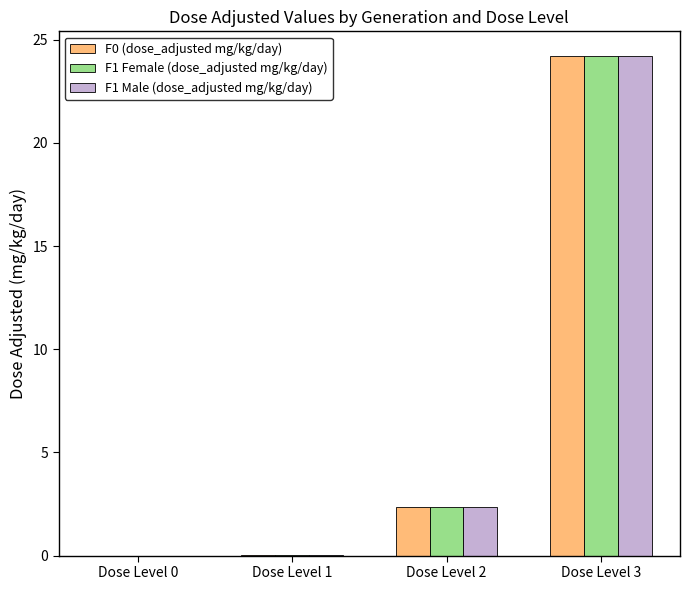

Are the bars grouped side by side (vs. stacked)?

Yes